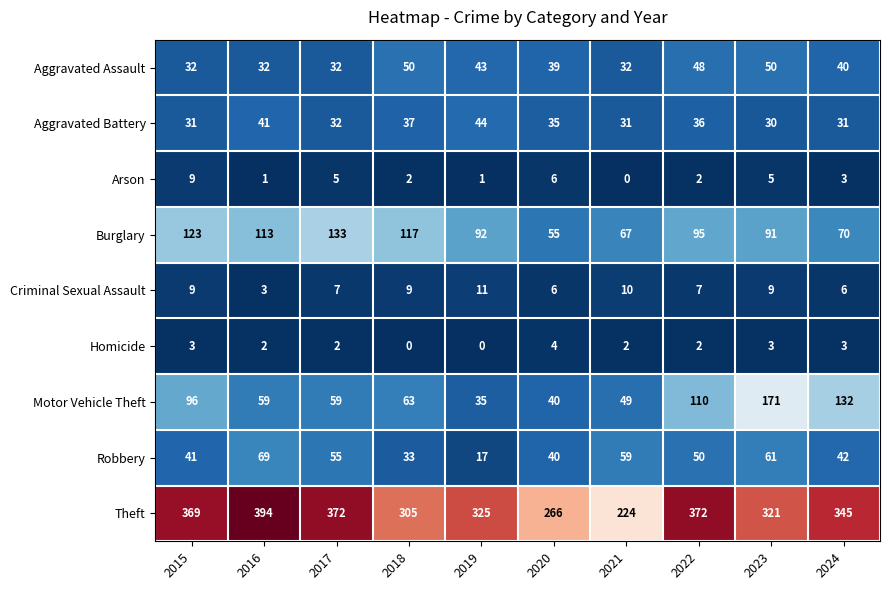

Where does the Motor Vehicle Theft series first go above 63?

2015